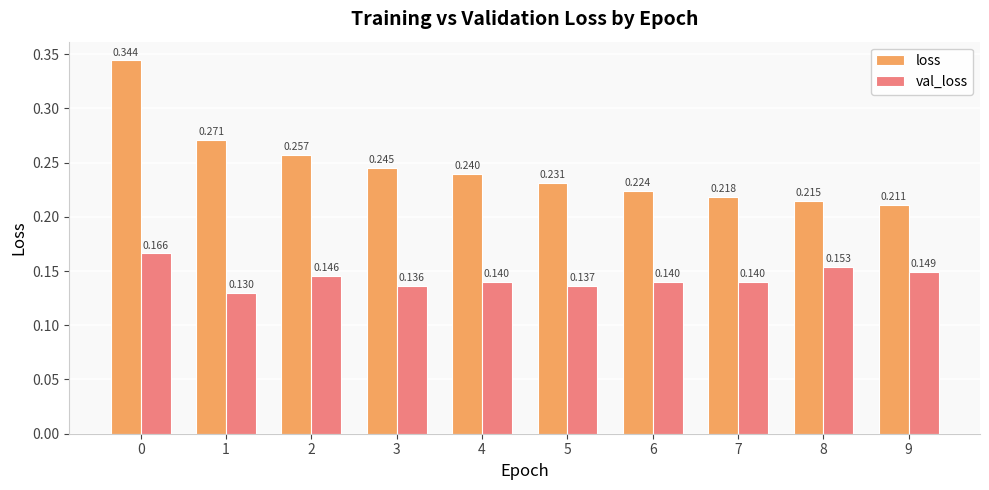

Where is val_loss nearest to the value 0?

1